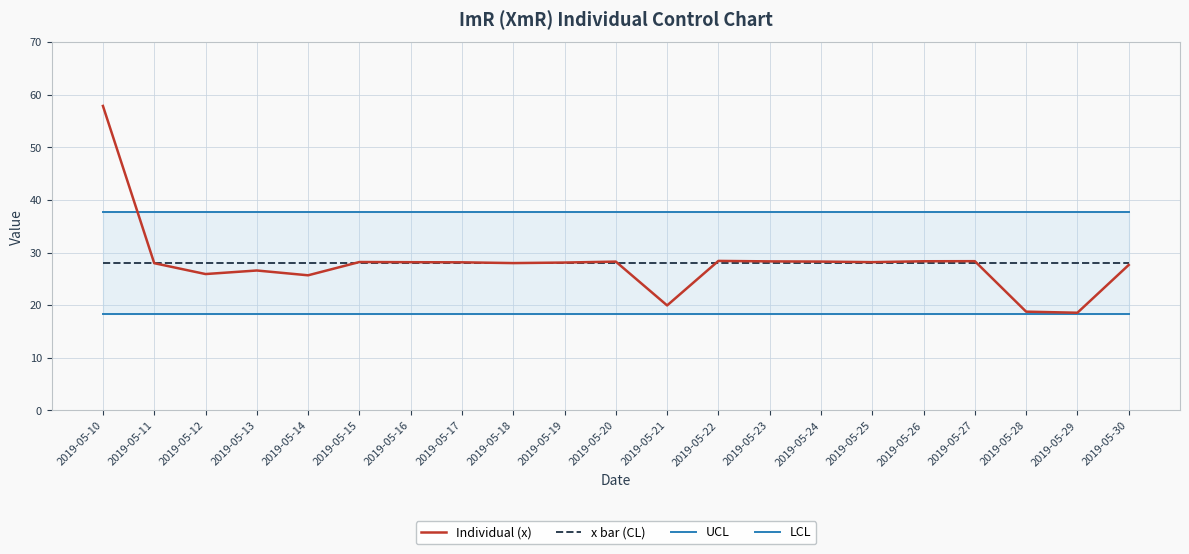

Which category has the highest value in the Individual (x) series?

2019-05-10